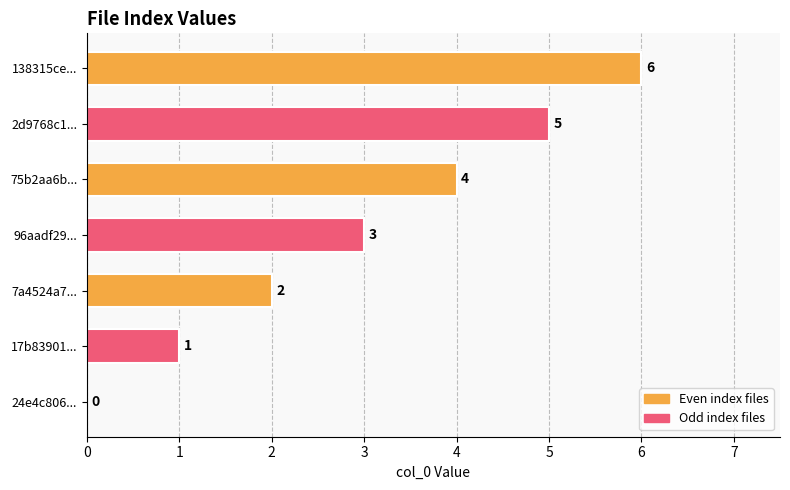

Are the bars grouped side by side (vs. stacked)?

No